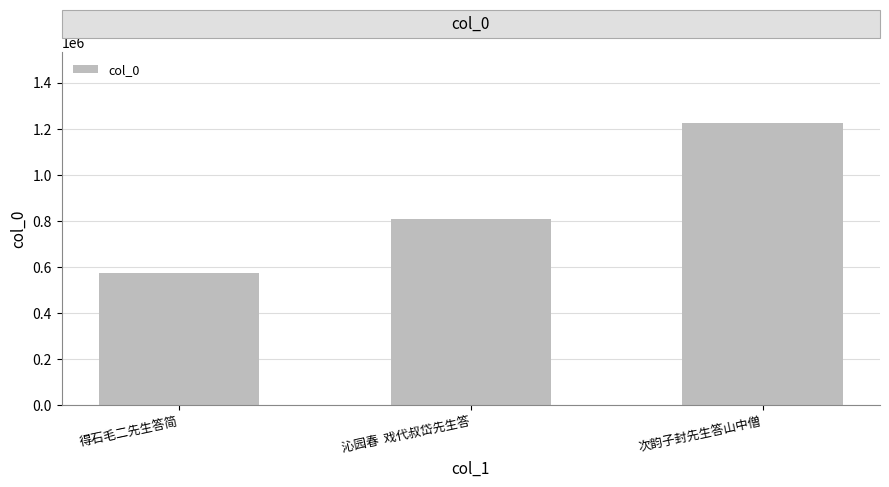

What is the ratio of the value at 沁园春  戏代叔岱先生答 to the value at 次韵子封先生答山中僧?

0.7